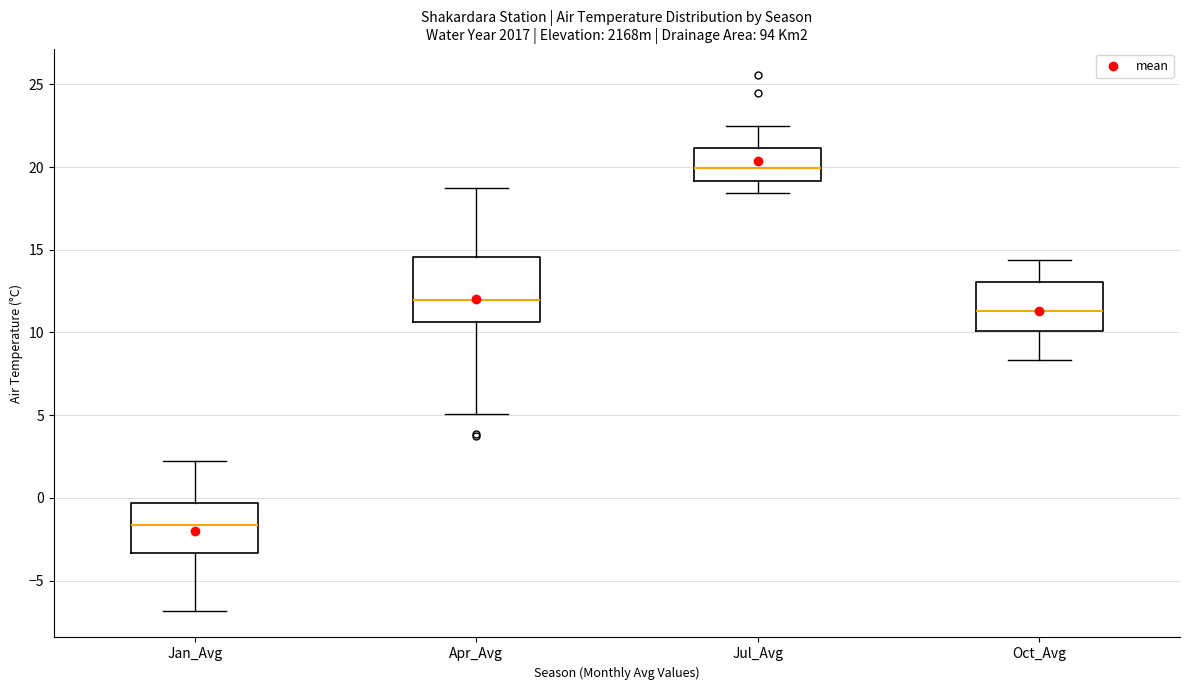

Comparing the boxes themselves (not the whiskers), which one is the tallest?

Apr_Avg